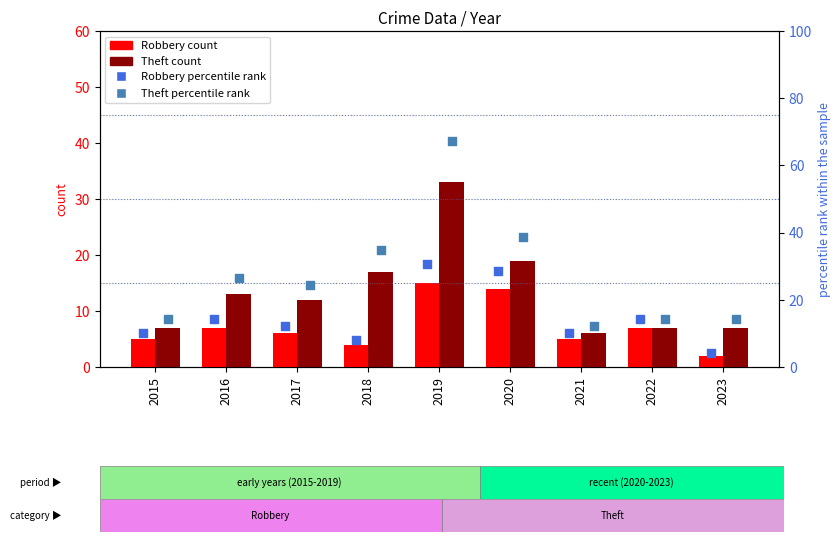

Which series has the largest total across all categories?

Theft percentile